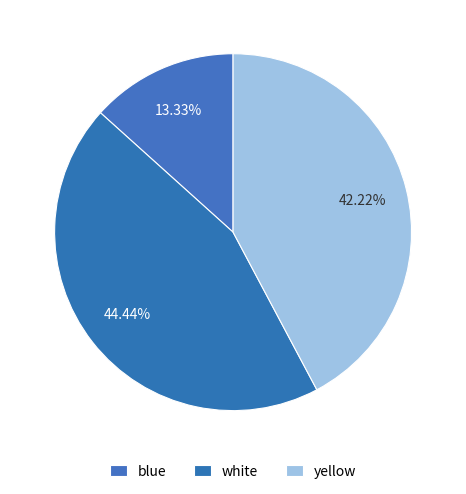

What percentage is the white slice, to the nearest percent?

44%